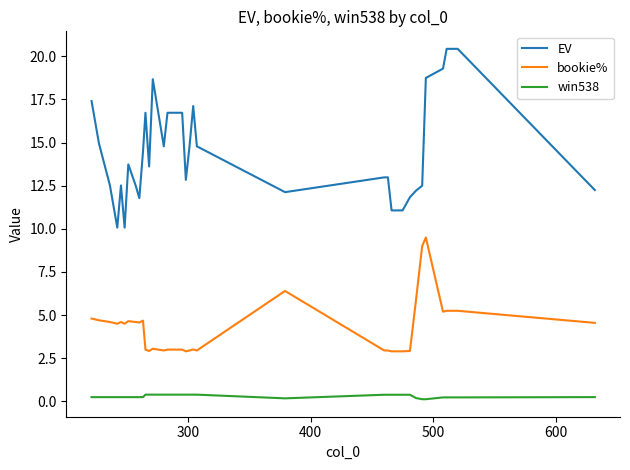

Which series has the largest total across all categories?

EV